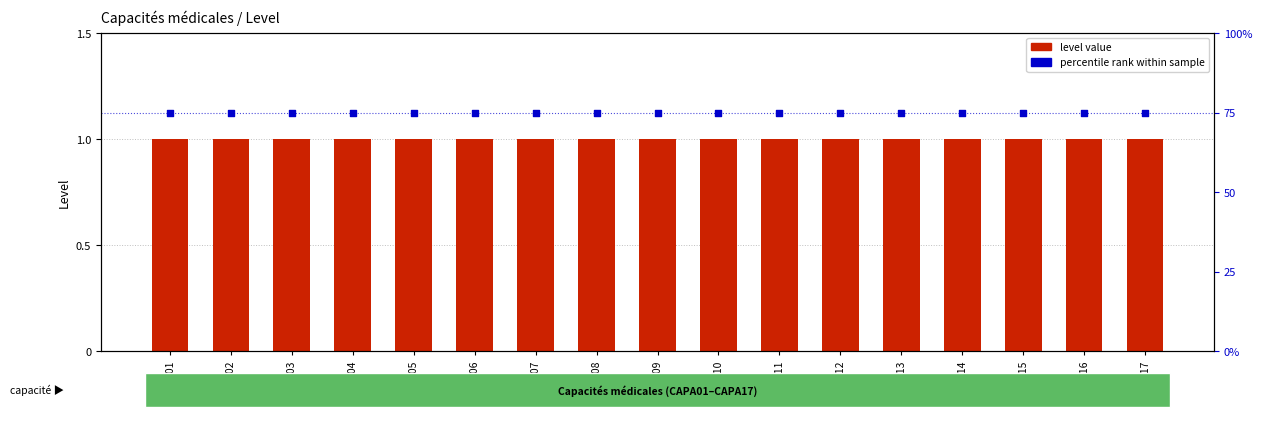

What are all the series names shown in the legend?

level value, percentile rank within sample